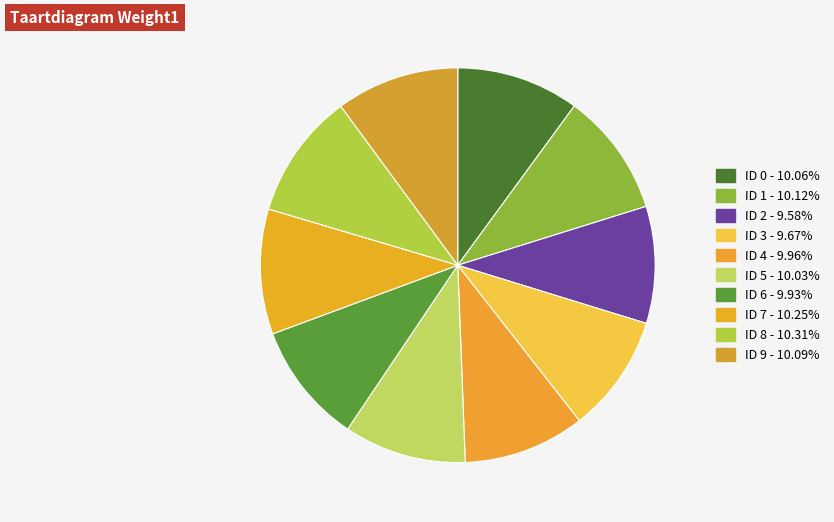

Rank the categories by value from highest to lowest.

8, 7, 1, 9, 0, 5, 4, 6, 3, 2